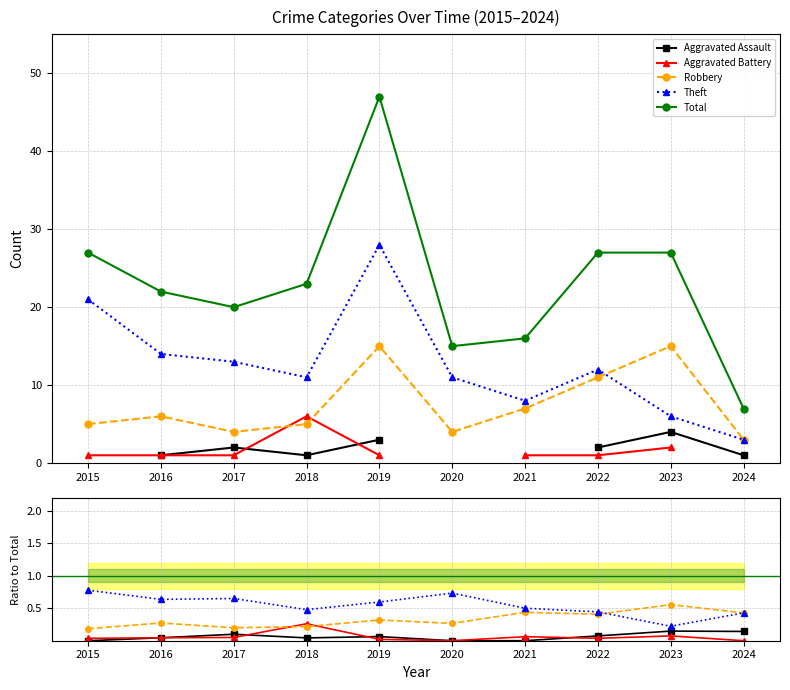

True or false: Total and Robbery cross at least once.

False